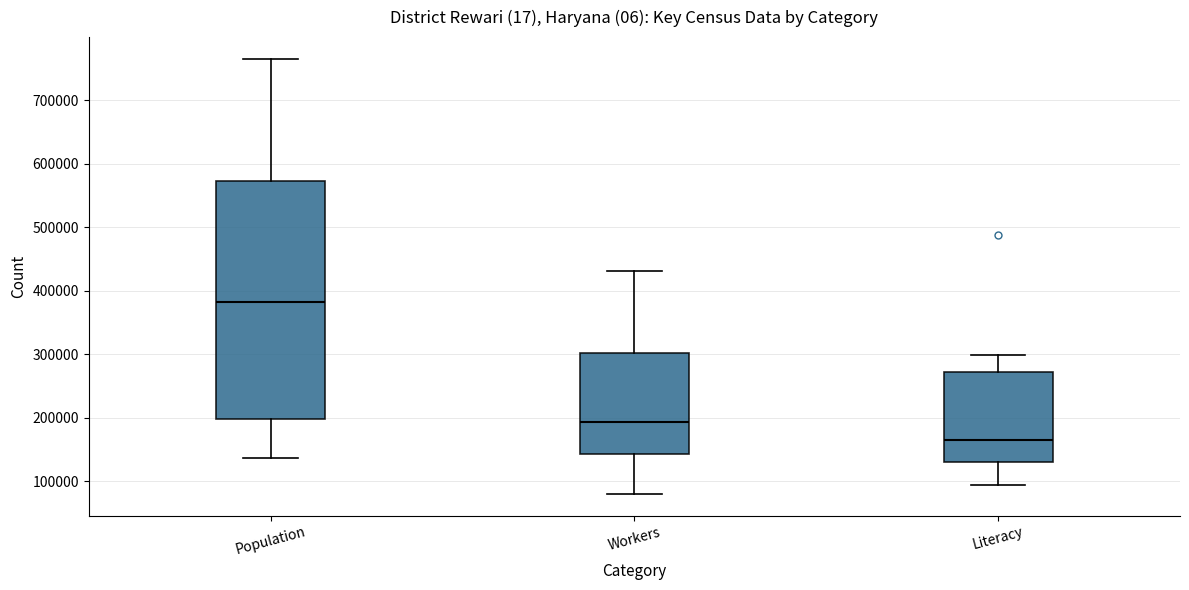

Which box is the tallest, from its lower edge to its upper edge?

Population